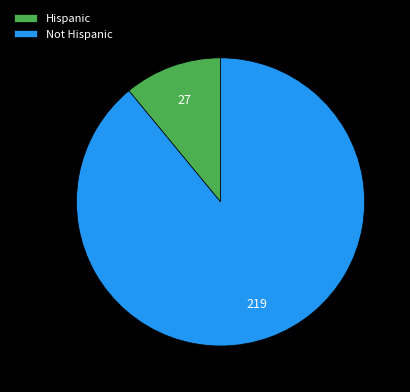

Does any single category account for the majority?

Yes